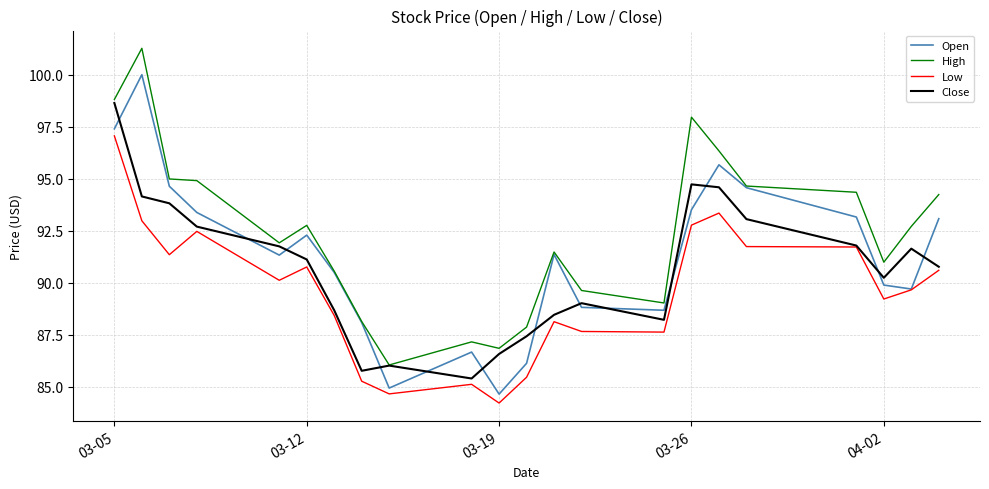

Which series has the largest total across all categories?

High